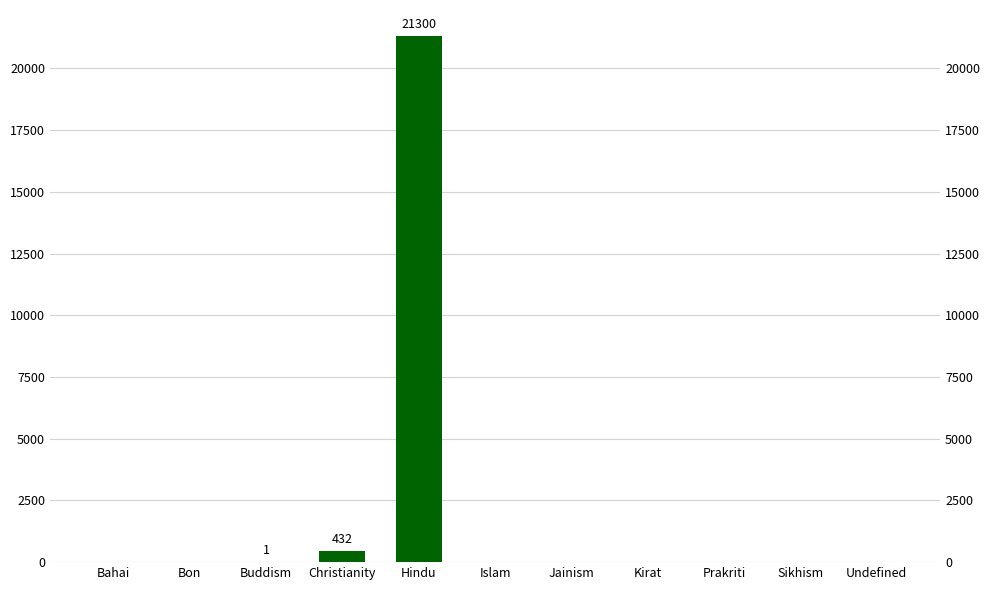

What is the average value?

1976